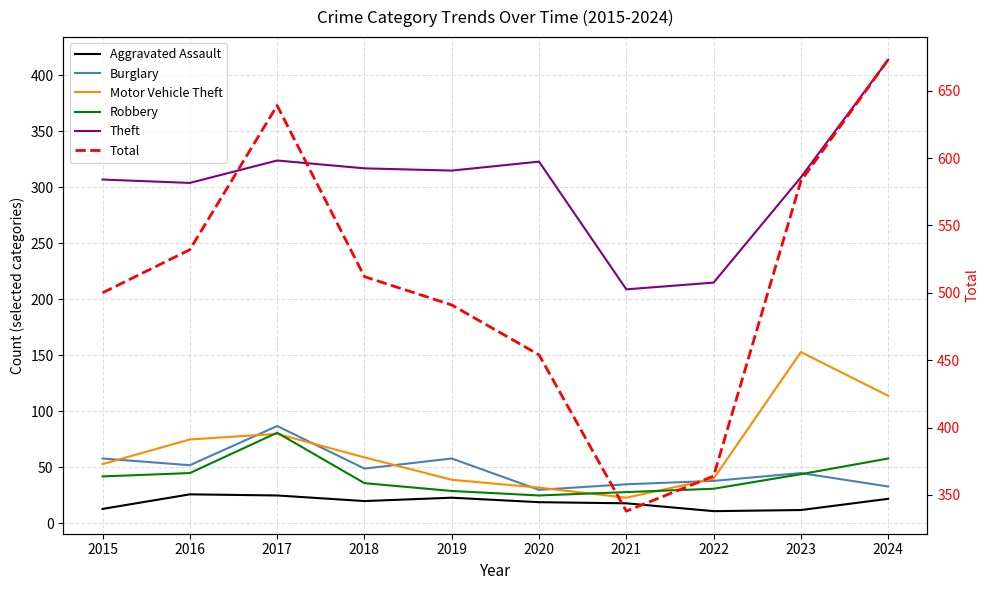

The Theft series shows 324 at 2017. True or false?

True